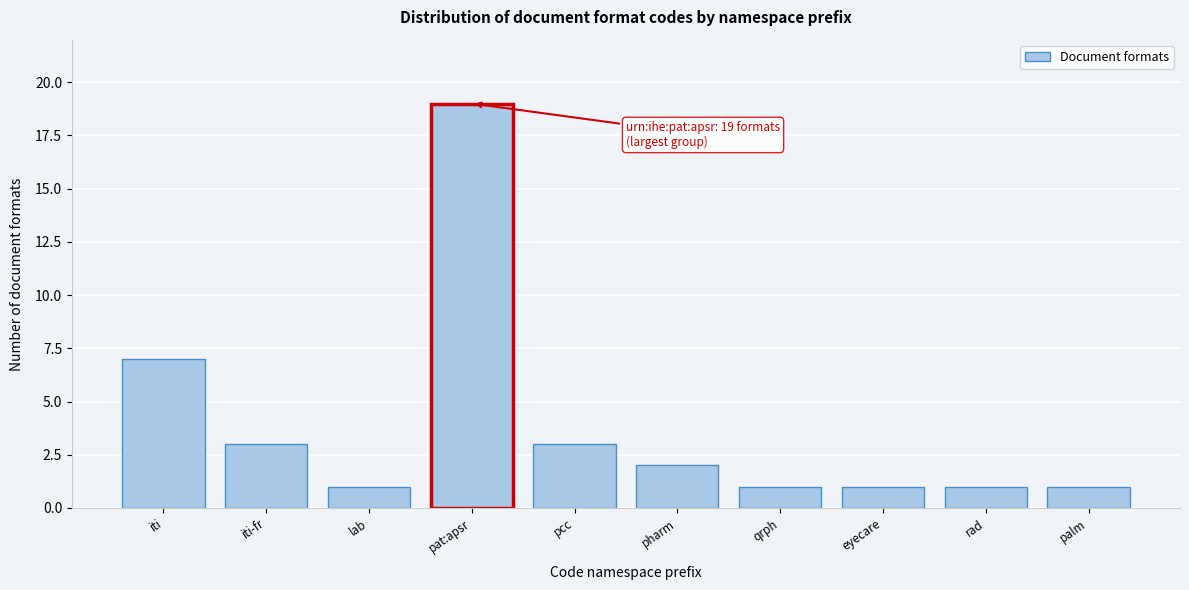

Reading left to right, transcribe all the data shown in this chart.

7	3	1	19	3	2	1	1	1	1